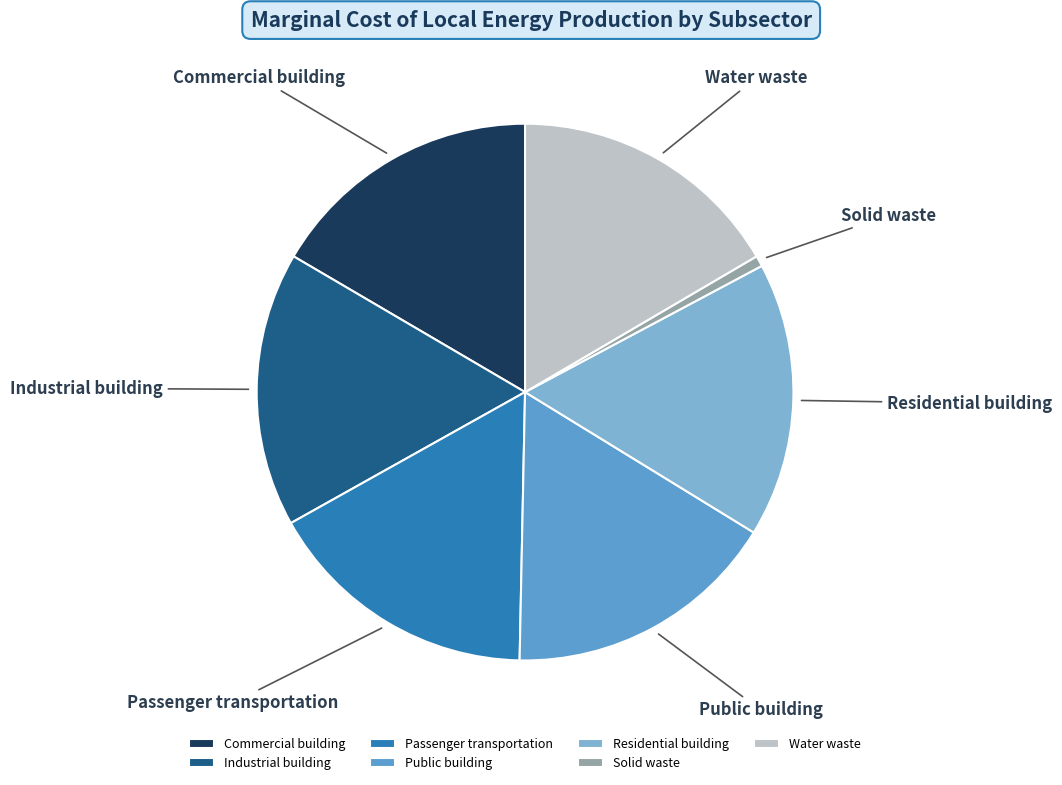

Is it true that Water waste is 17% of the pie?

True